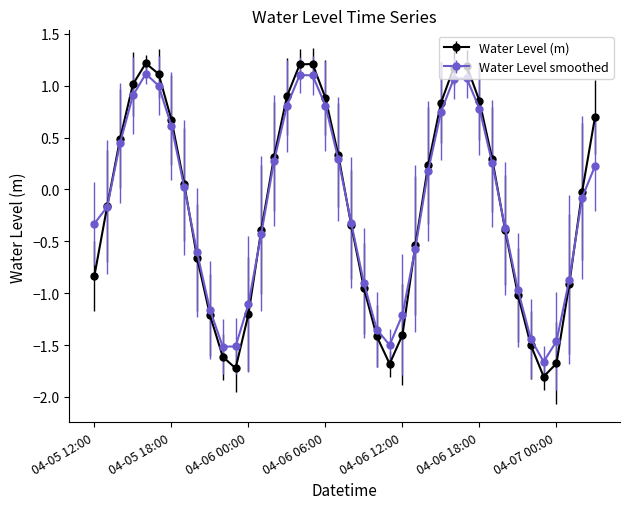

What is the value of the Water Level smoothed point at the 33rd from the left?

-0.4